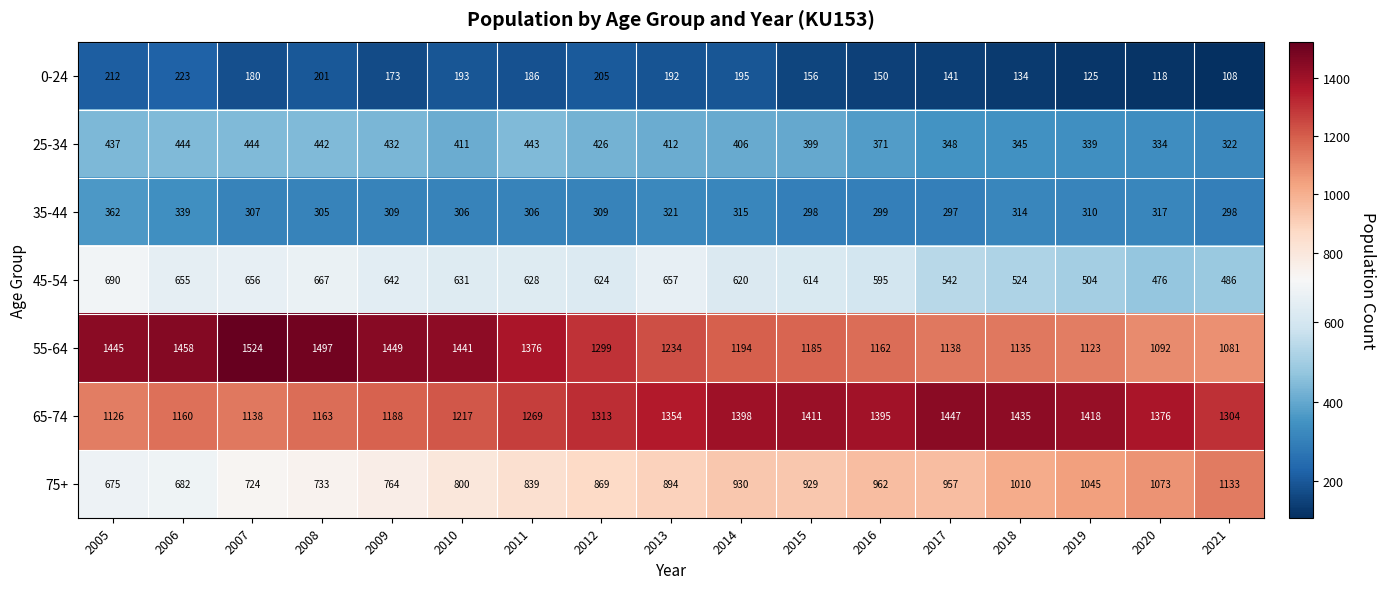

Where is 0-24 nearest to the value 165?

2009